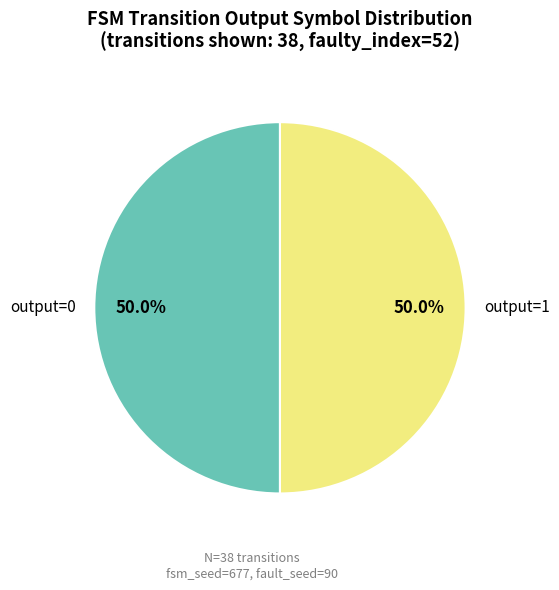

Combined, do output=1 and output=0 account for over 50%?

Yes